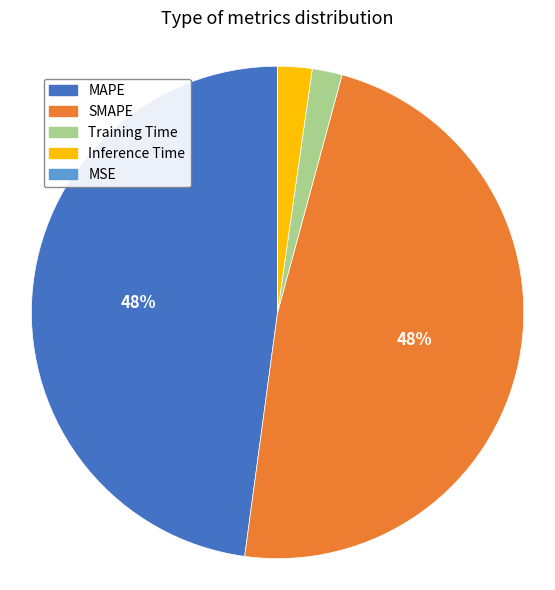

Does Training Time account for over 50% of the chart?

No